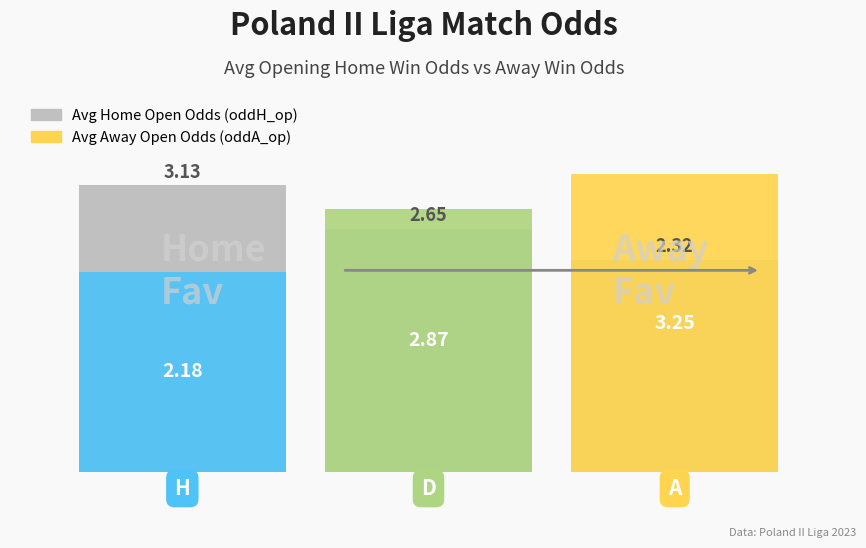

How many values are between 2 and 3?

2